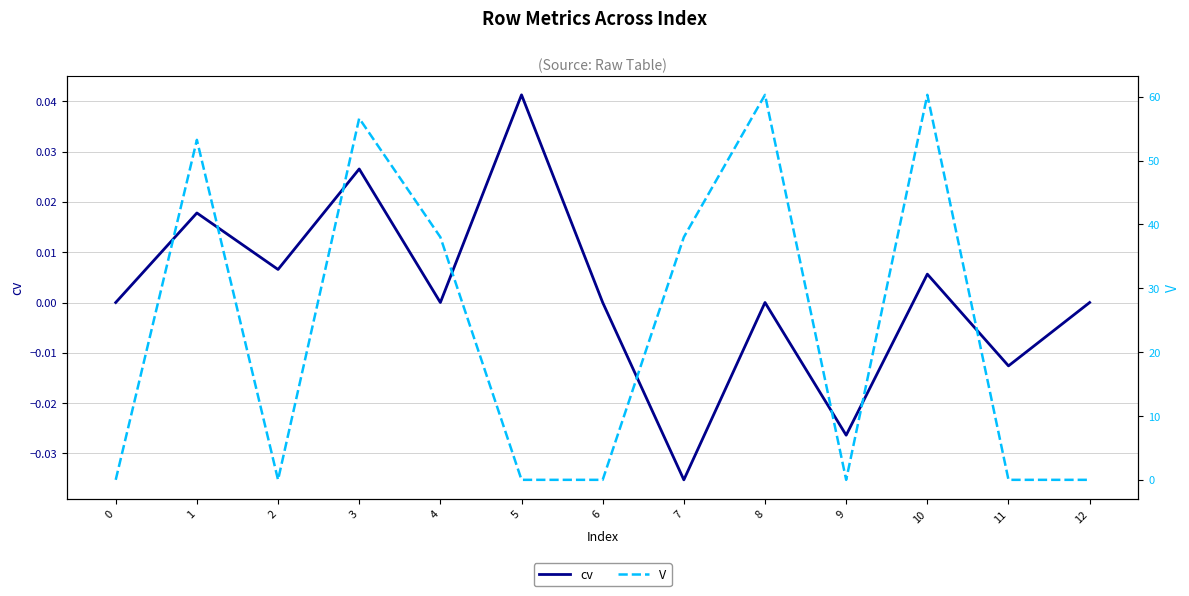

True or false: cv has more than 1 interior local peaks.

True